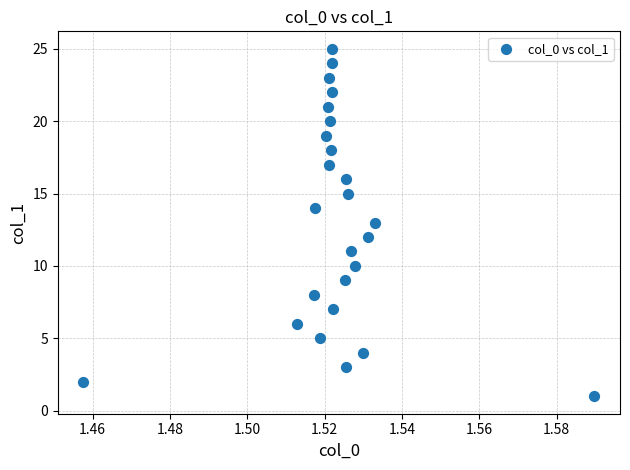

What is the range of Y values (max minus min)?

24